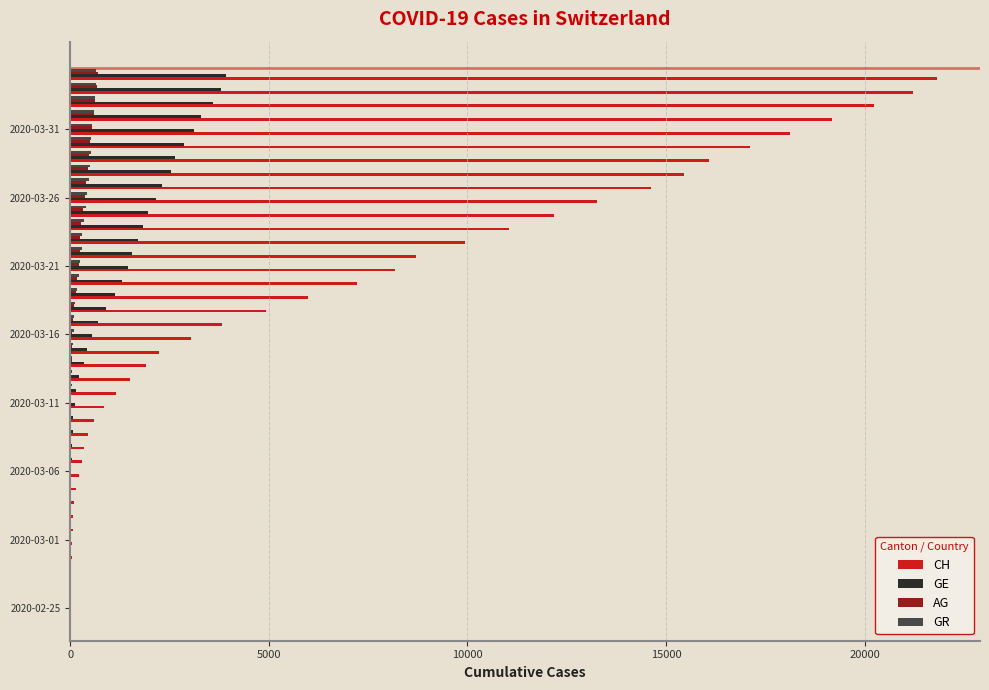

Which series has the largest total across all categories?

CH